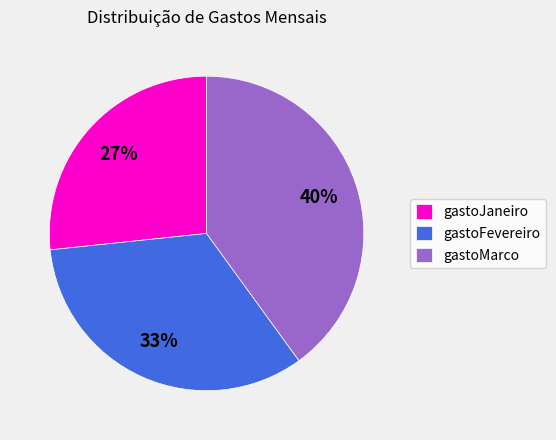

To the nearest percent, what is the average slice percentage?

33%